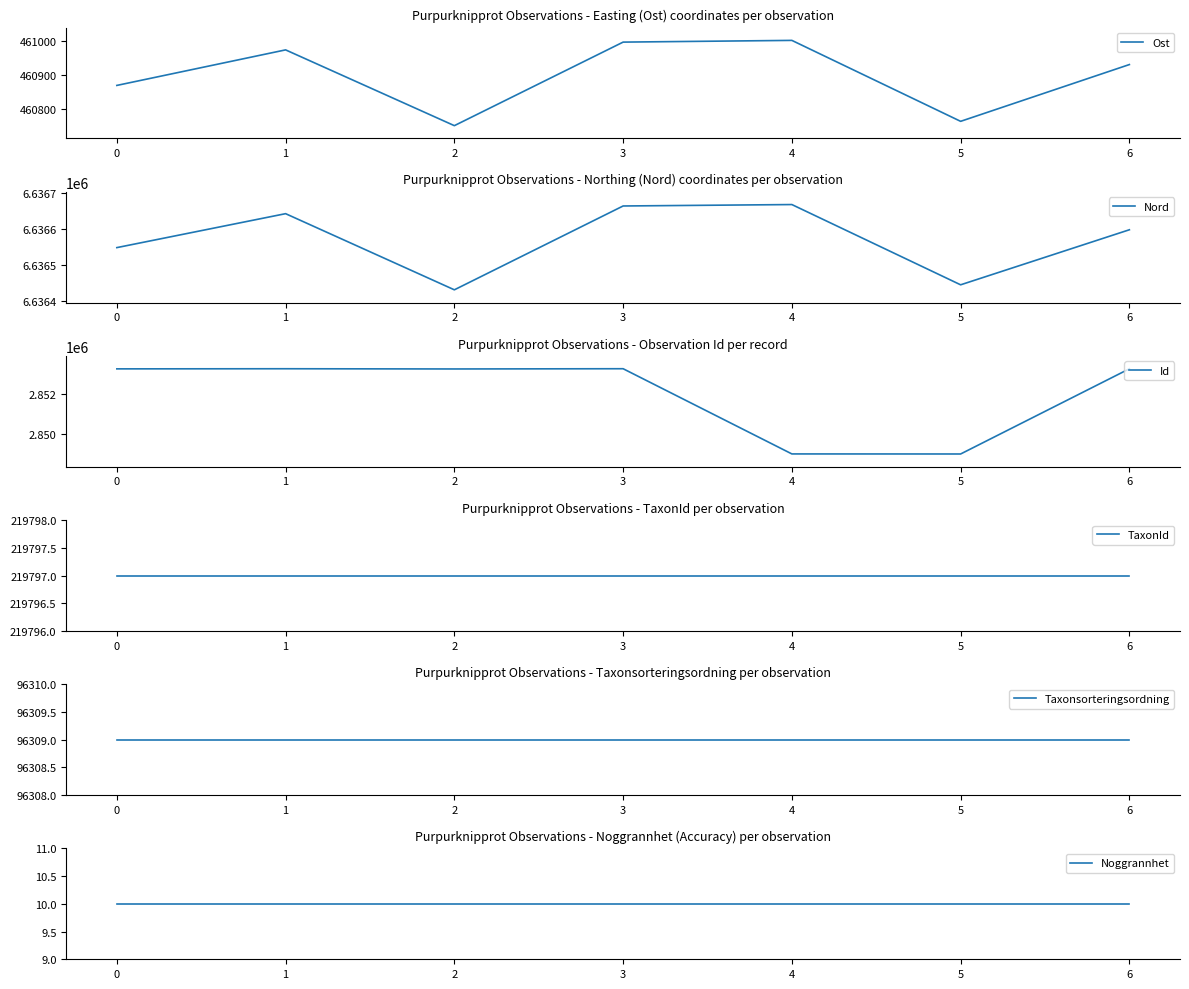

True or false: Ost and Nord intersect in this chart.

False